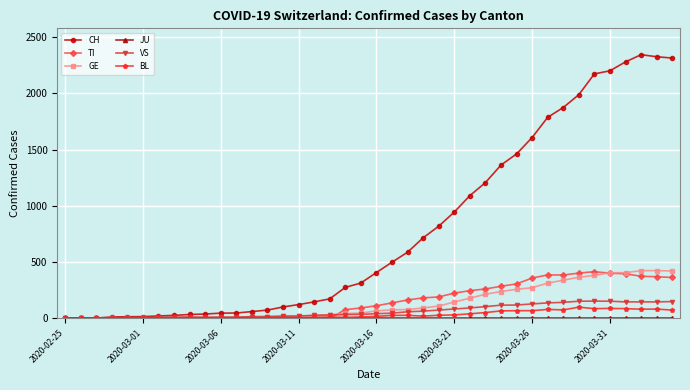

Which series has the widest spread of values?

CH